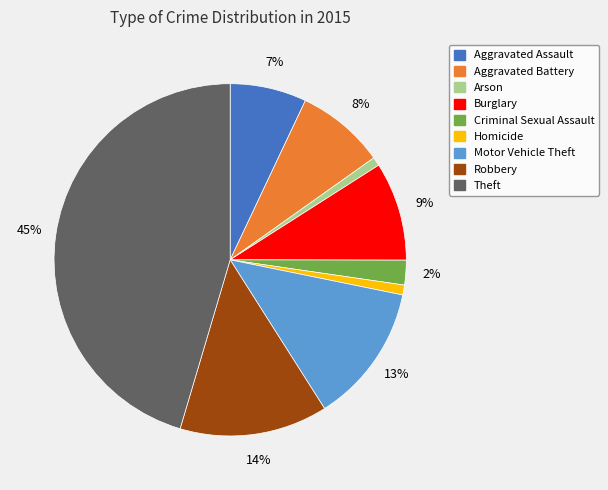

To the nearest percent, what portion does Motor Vehicle Theft represent?

13%